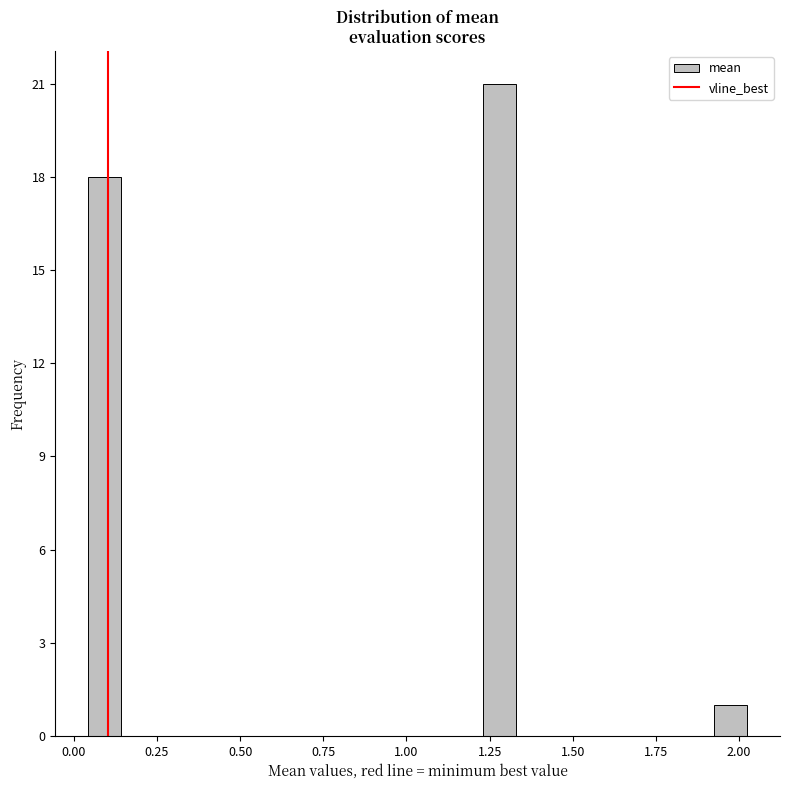

Read against the x-axis, roughly where is the centre of the tallest bar?

1.30